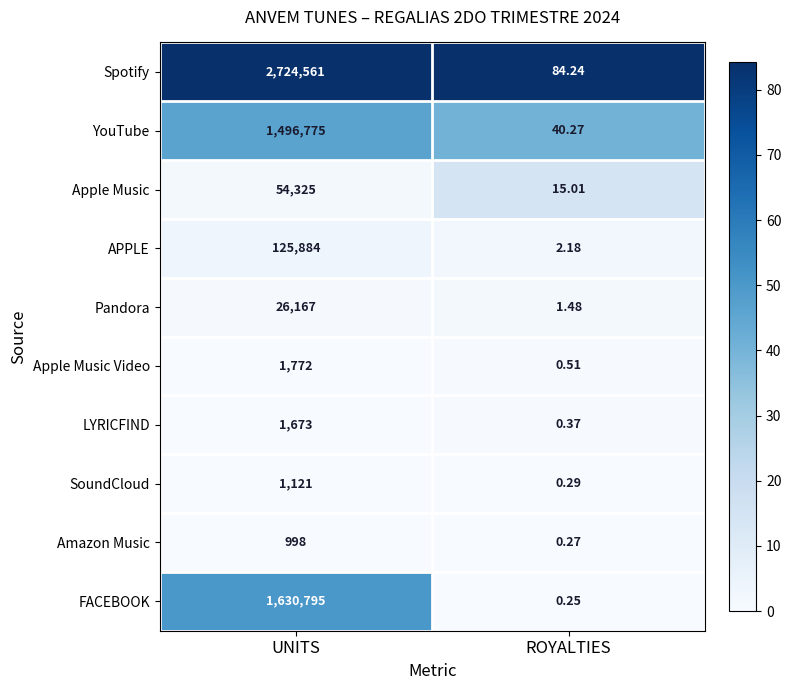

What is the greatest value displayed?

2724561.0